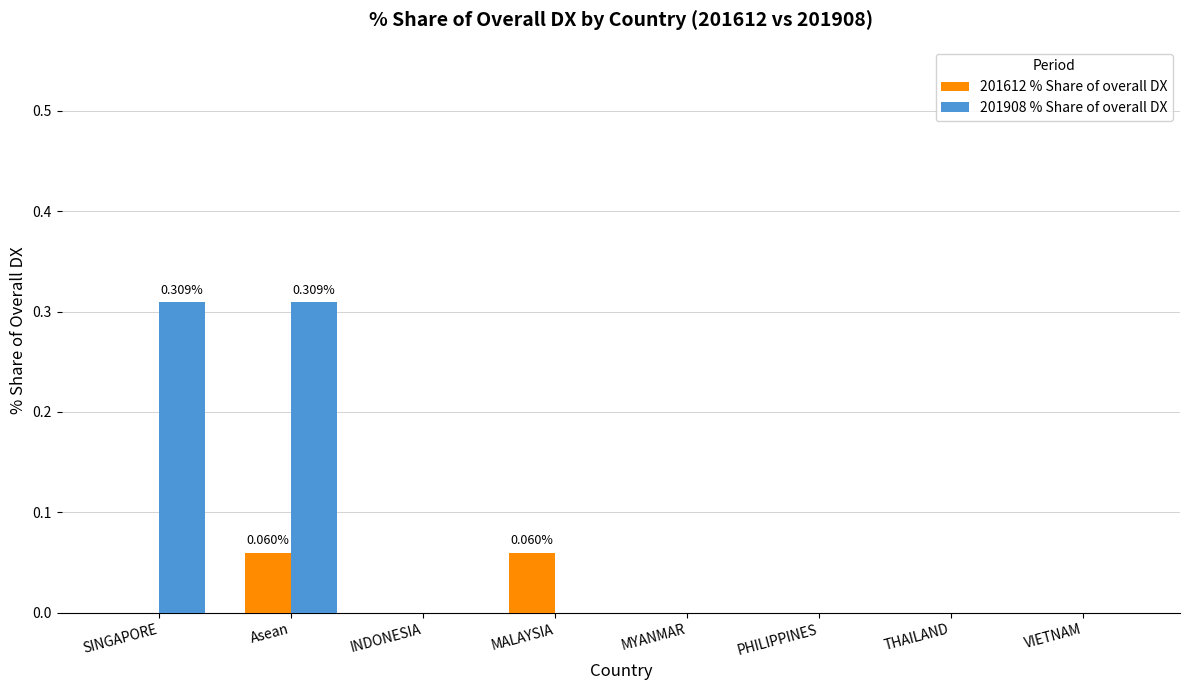

Is the value of 201612 % Share of overall DX at MYANMAR greater than the value of 201908 % Share of overall DX at Asean?

No